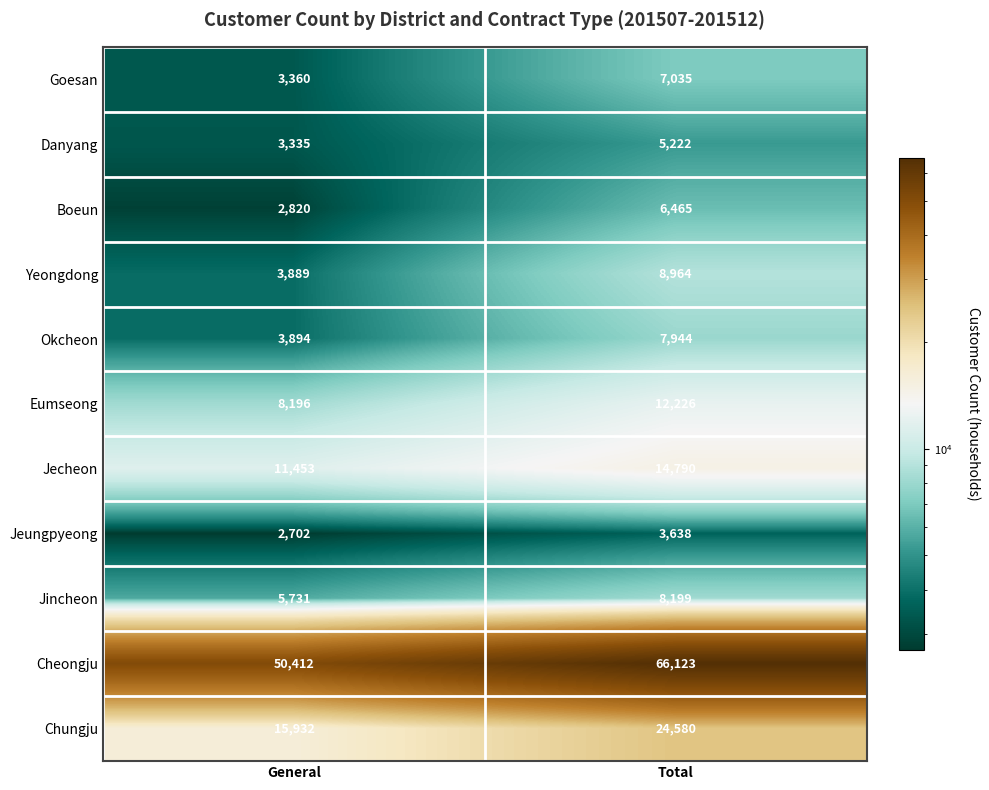

Which series has the largest range (max minus min)?

Cheongju